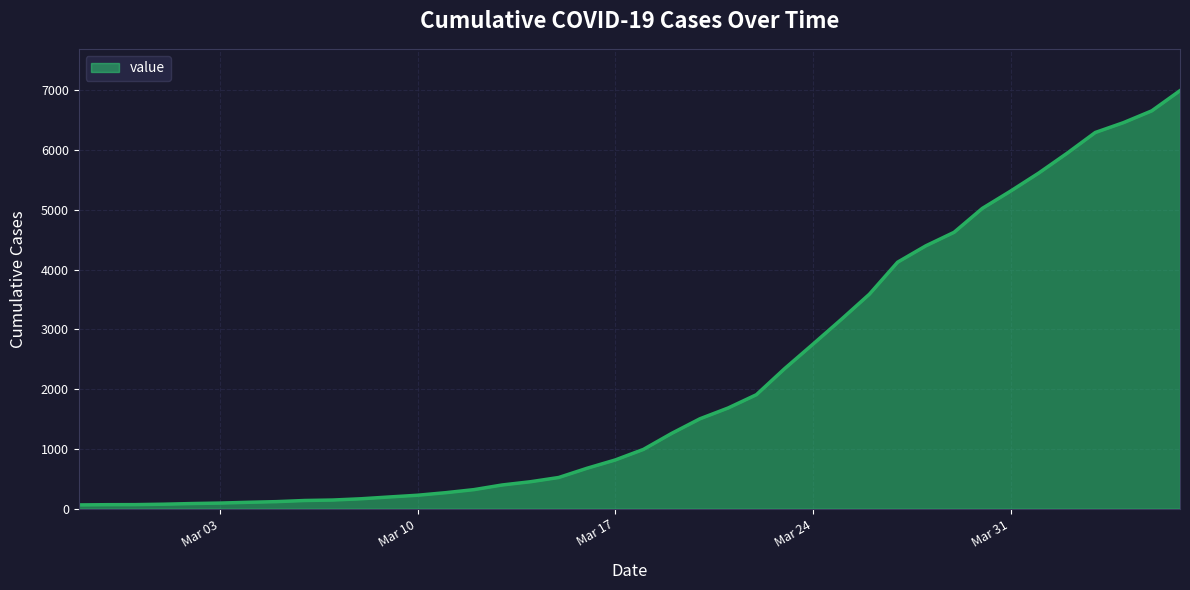

What is the maximum value shown in the chart?

6995